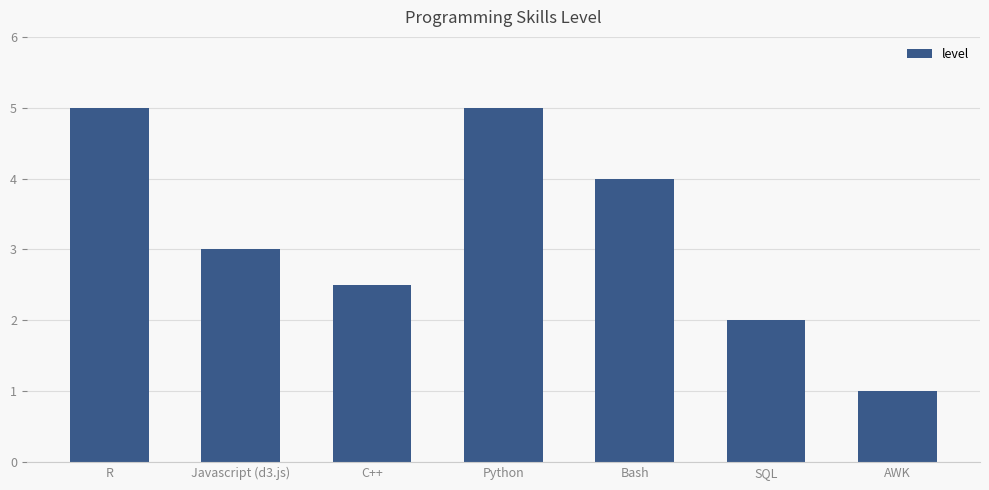

Reading left to right, list all the values displayed in this chart.

5.0	3.0	2.5	5.0	4.0	2.0	1.0